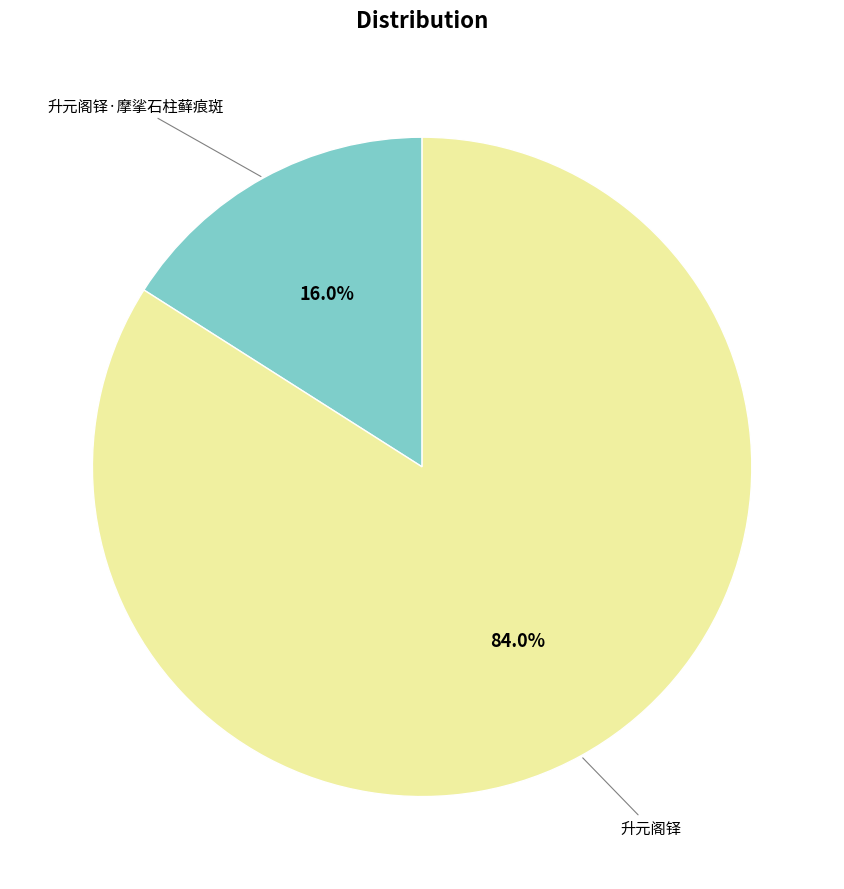

Is there any slice that represents more than half of the pie?

Yes